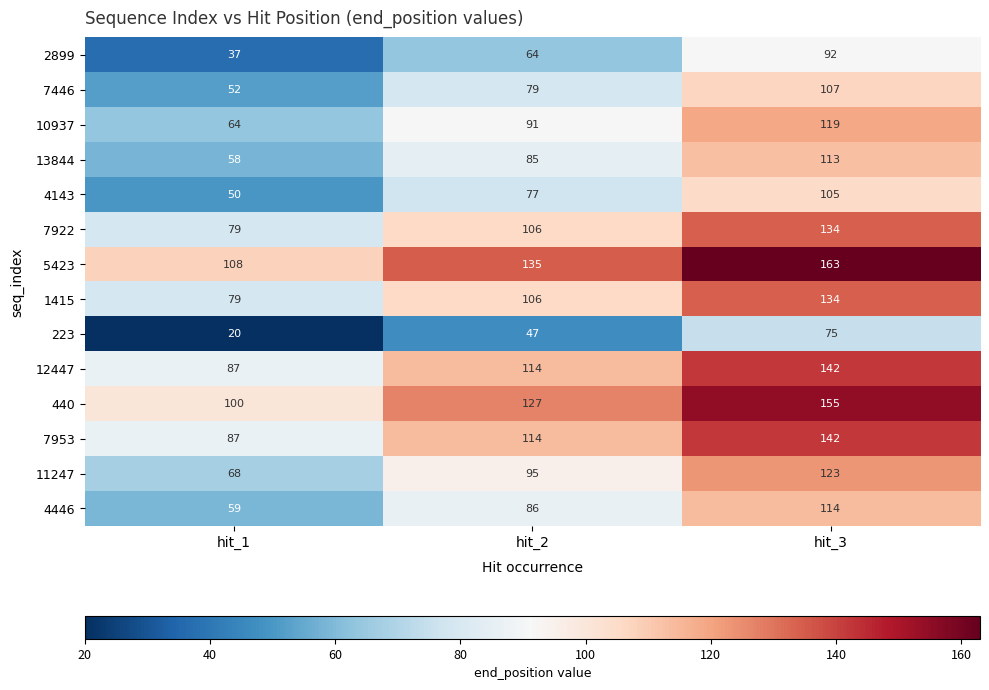

What is the total value across all series at hit_2?

1326